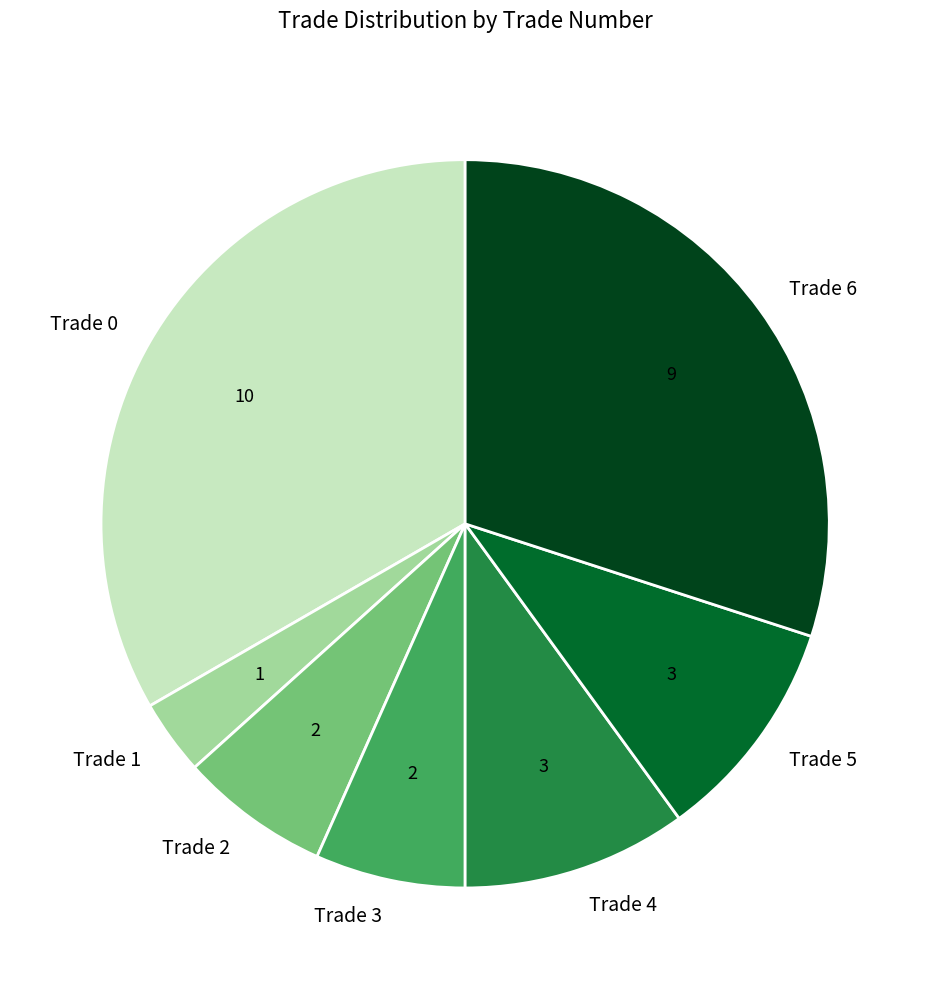

Is it true that Trade 0 is 33% of the pie?

True